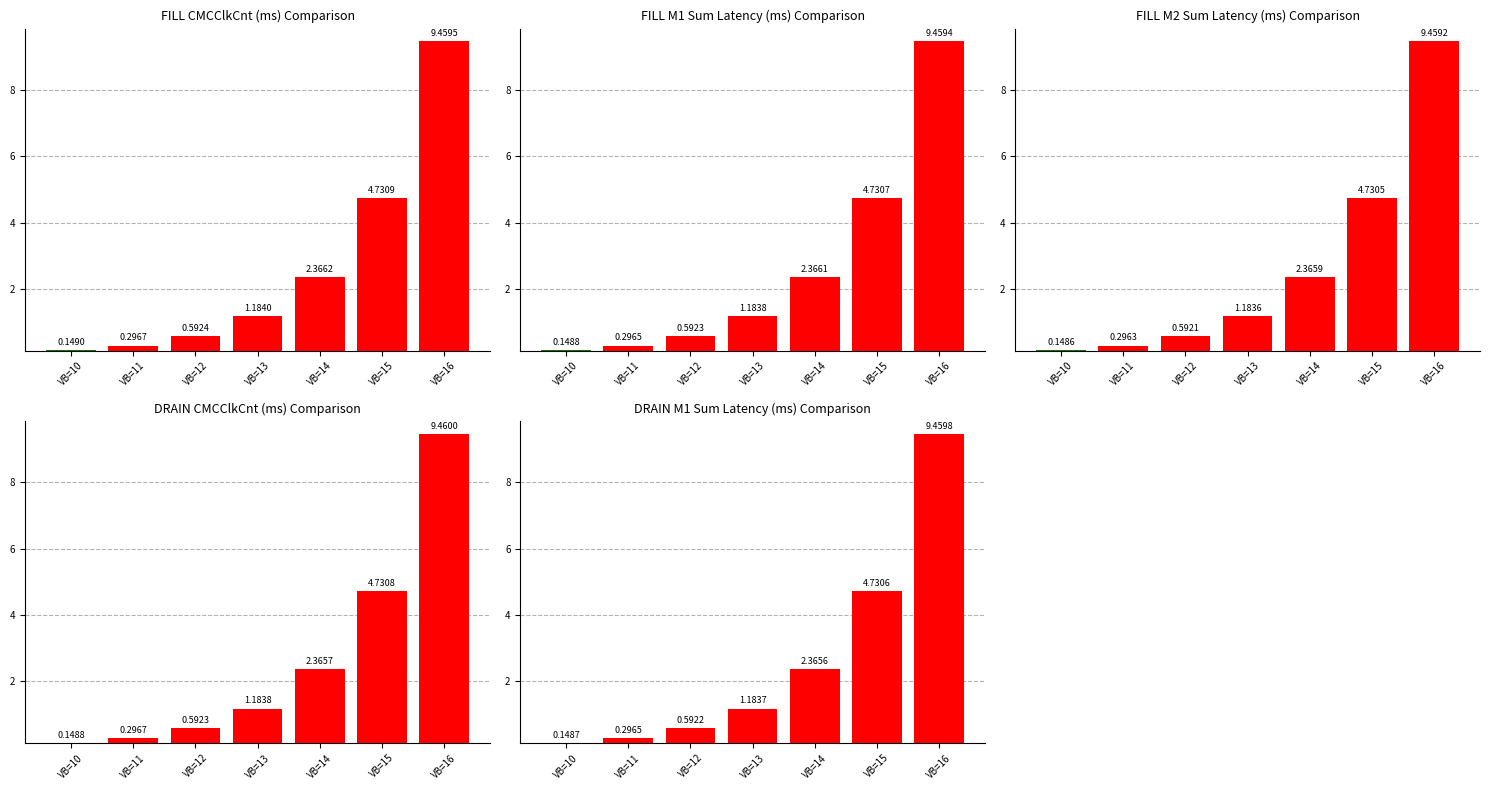

Which category has the highest value in the FILL M2 Sum Latency (ms) series?

VB=16